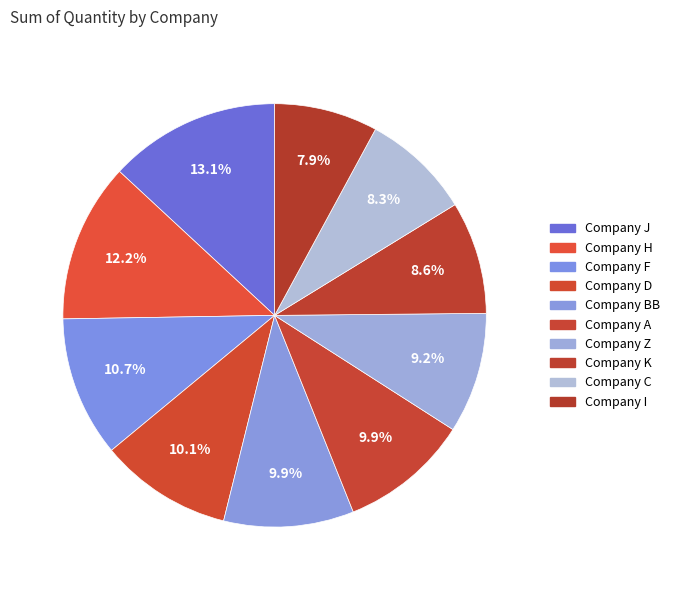

To the nearest percent, what is the difference between the Company BB and Company F slice percentages?

1%